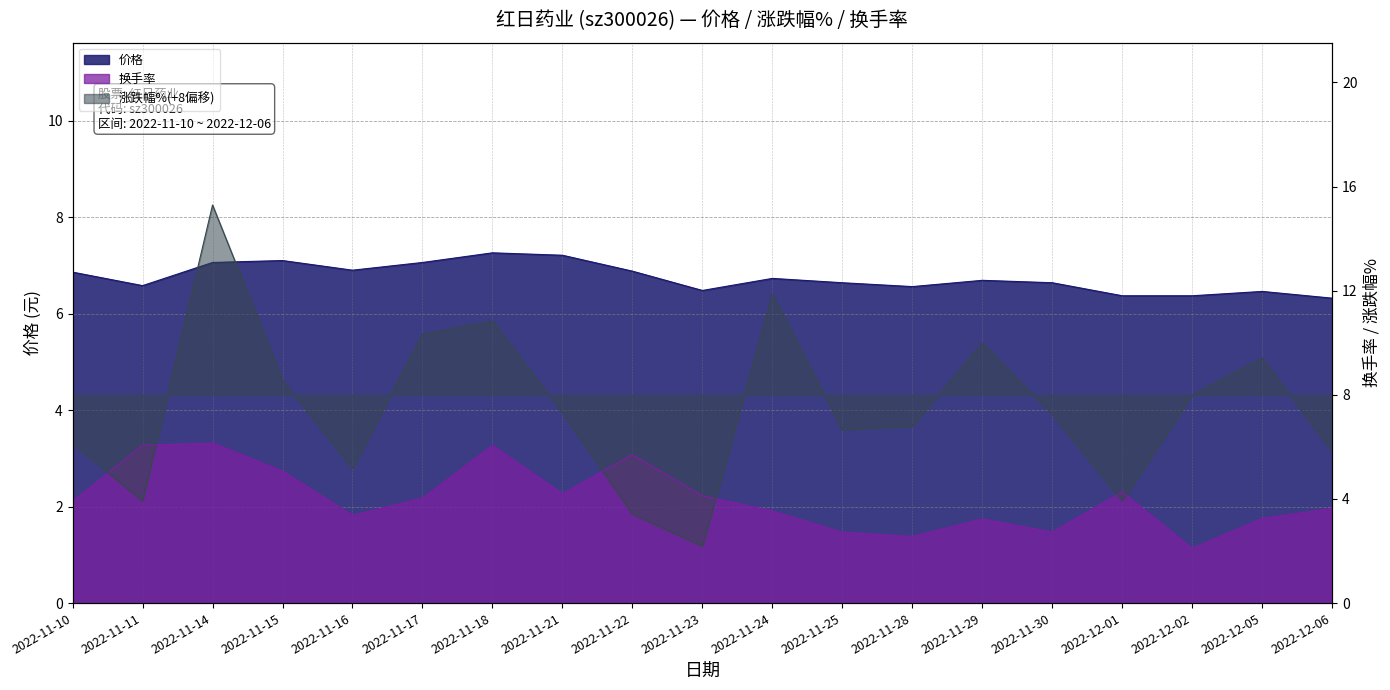

True or false: 换手率 and 价格 intersect in this chart.

False